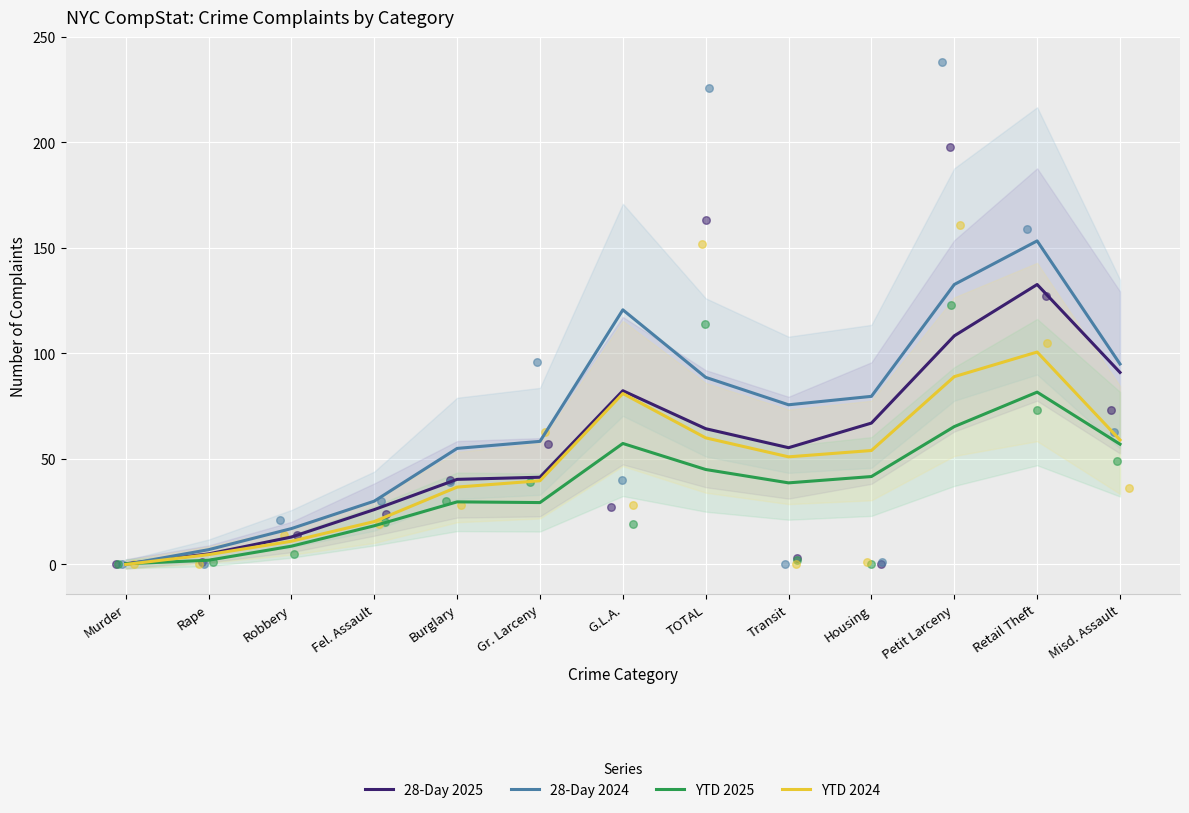

Which series contains the lowest Y value?

28-Day 2024